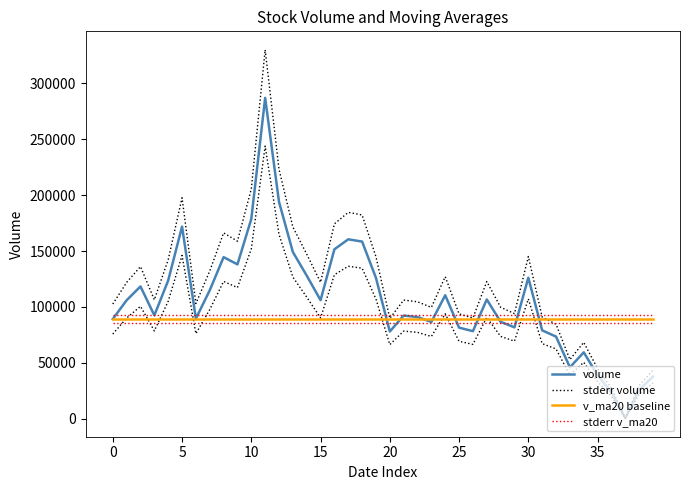

Which has a higher value, 14 or 26?

14